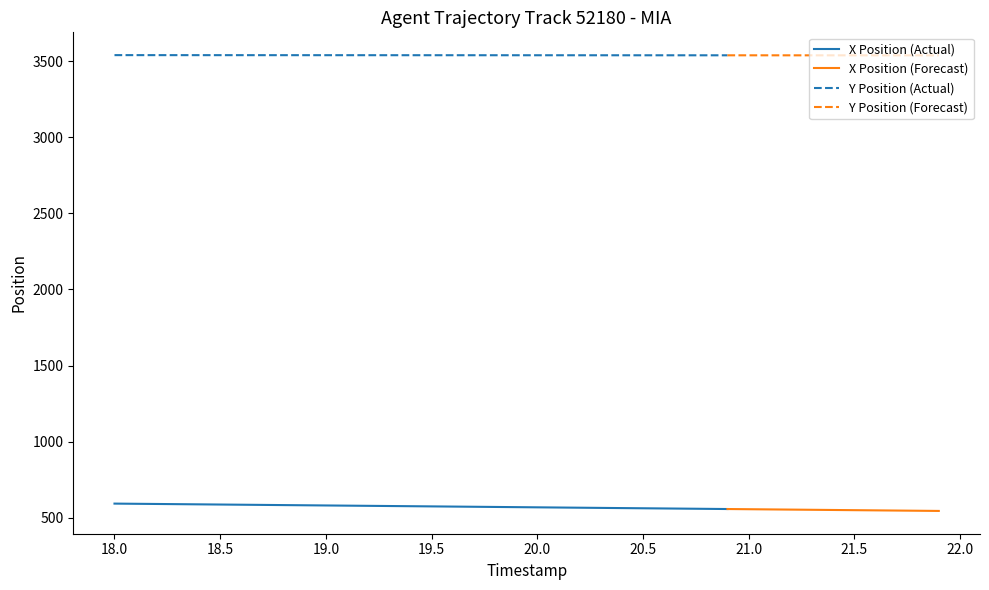

How many categories are shown in the chart?

40